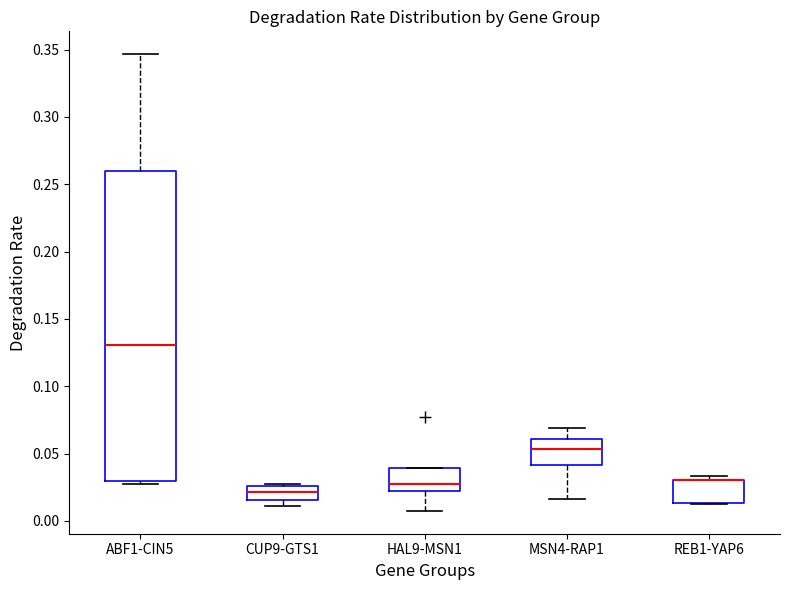

Reading left to right, transcribe this box plot: for each box, give where its median line is, the range the box spans, and where its two whiskers end, as read against the y-axis. The values are not printed on the chart, so give them approximately, as read against the axis.

ABF1-CIN5: median 0.130, box 0.030 to 0.260, whiskers 0.025 to 0.345
CUP9-GTS1: median 0.020, box 0.015 to 0.025, whiskers 0.010 to 0.025
HAL9-MSN1: median 0.025, box 0.020 to 0.040, whiskers 0.005 to 0.040
MSN4-RAP1: median 0.055, box 0.040 to 0.060, whiskers 0.015 to 0.070
REB1-YAP6: median 0.030 (drawn on the box's upper edge), box 0.015 to 0.030, whiskers 0.015 to 0.035